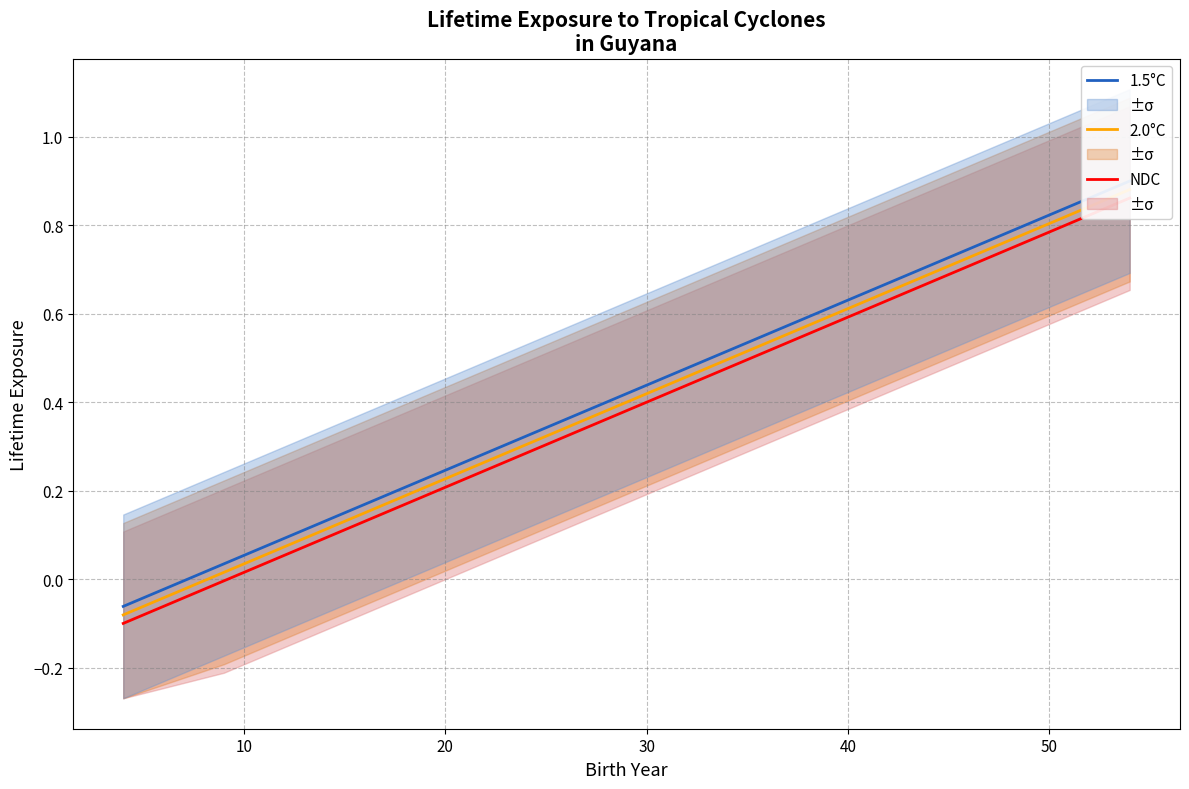

The 1.5°C series shows 0.0 at 9. True or false?

True